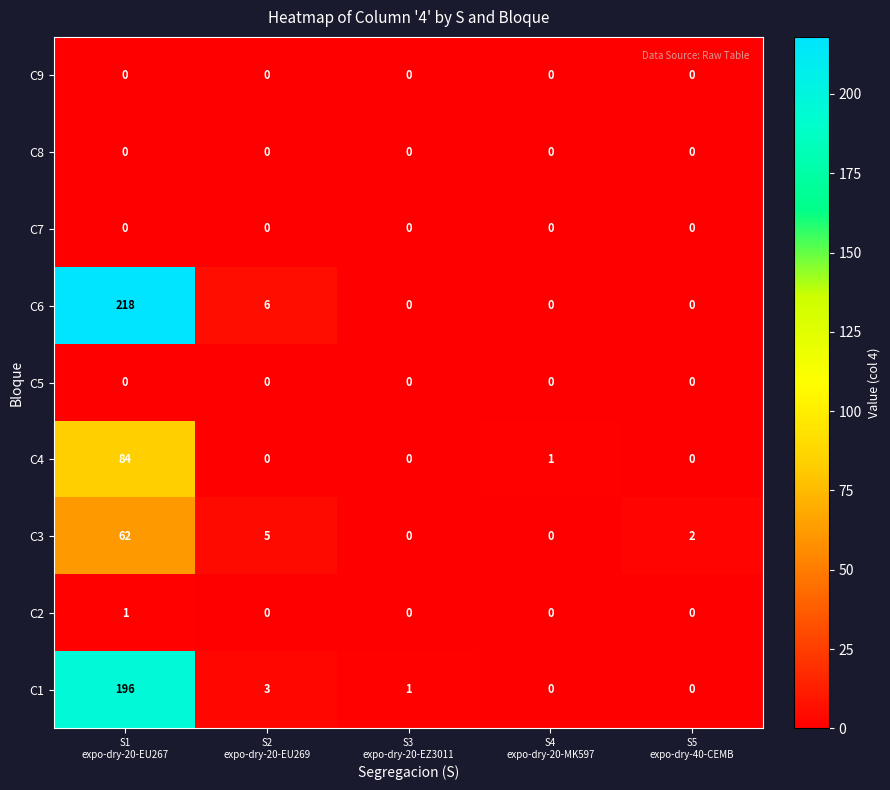

Which series has the largest range (max minus min)?

C6